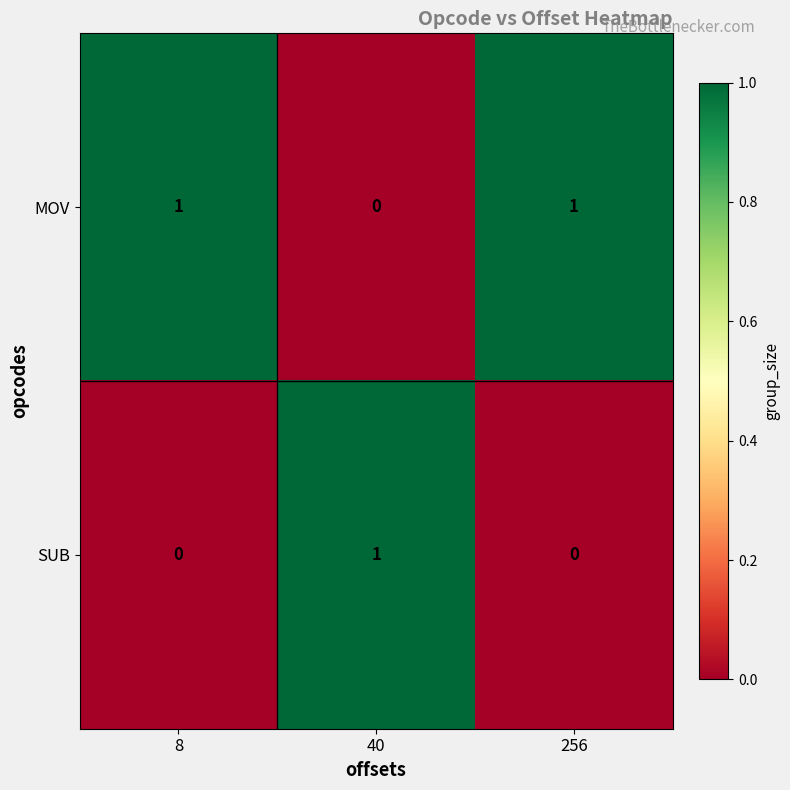

List the series in order of their overall mean, lowest first.

SUB, MOV